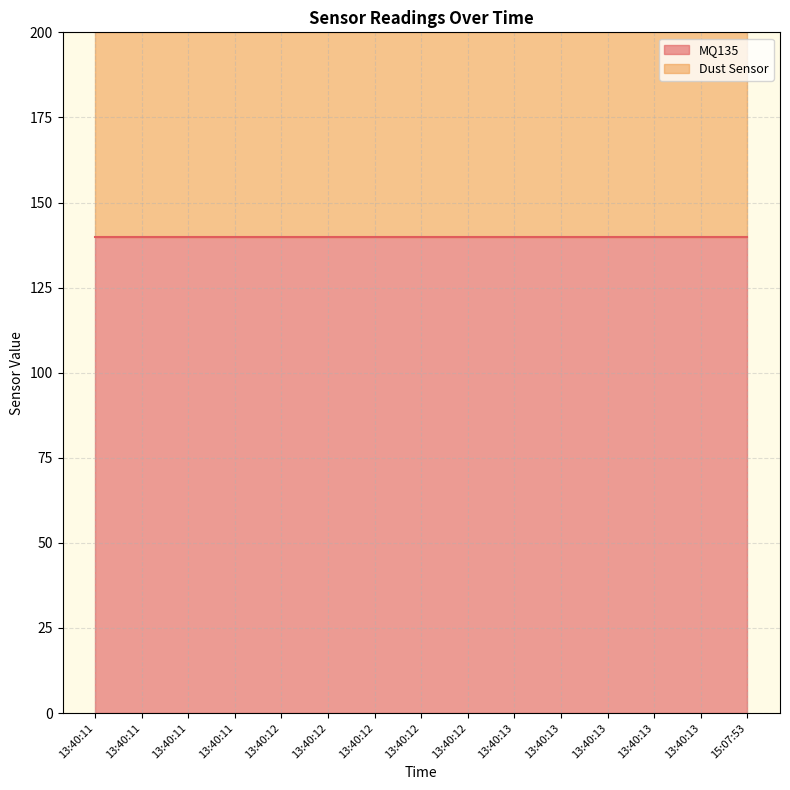

Reading left to right, list all the values displayed in this chart.

MQ135: 140	140	140	140	140	140	140	140	140	140	140	140	140	140	140
Dust Sensor: 60	60	60	60	60	60	60	60	60	60	60	60	60	60	60